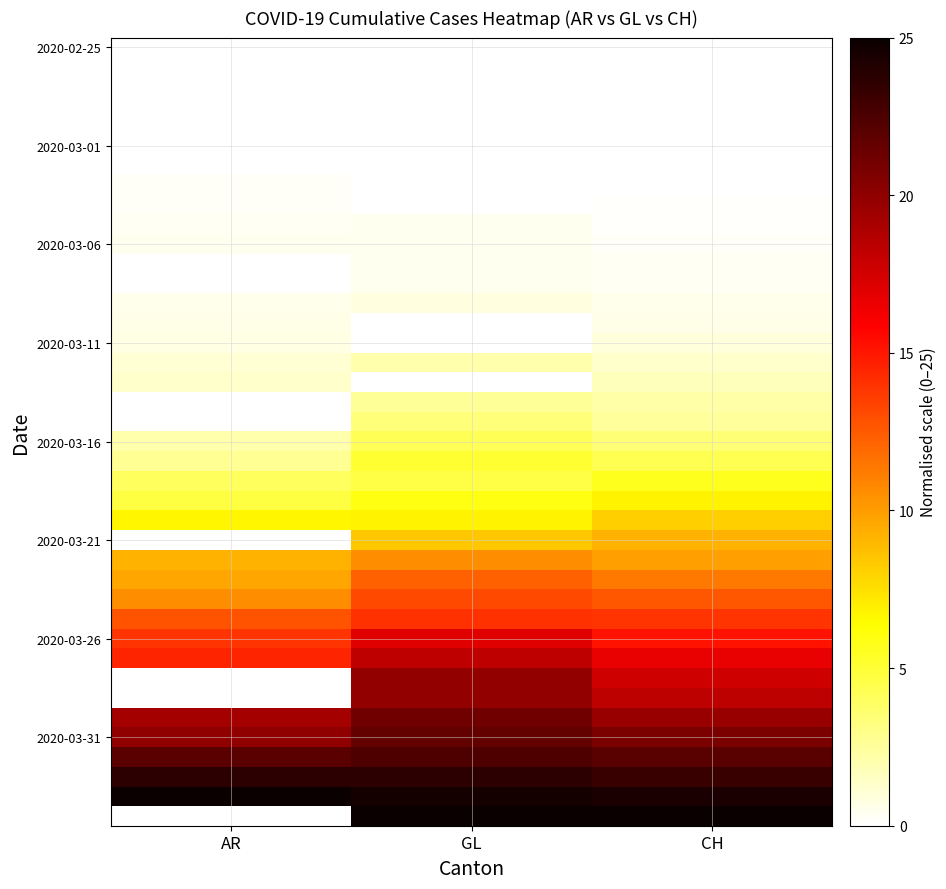

At which category is the sum across all series the highest?

GL